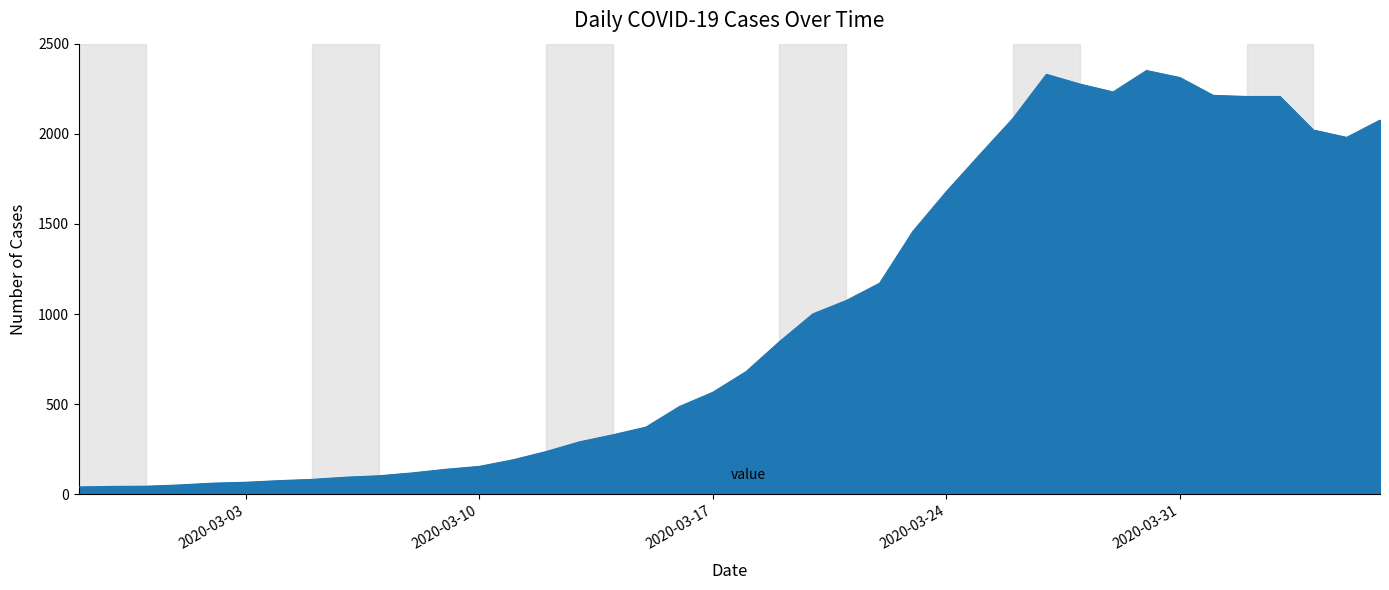

What is the sum of all values?

39644